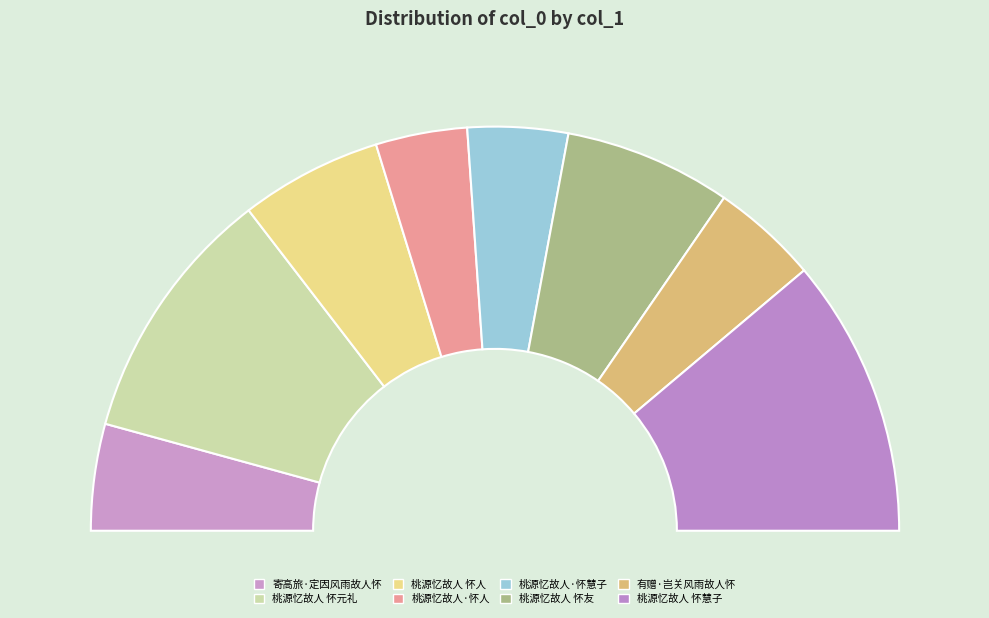

Is there a majority slice in this chart?

No